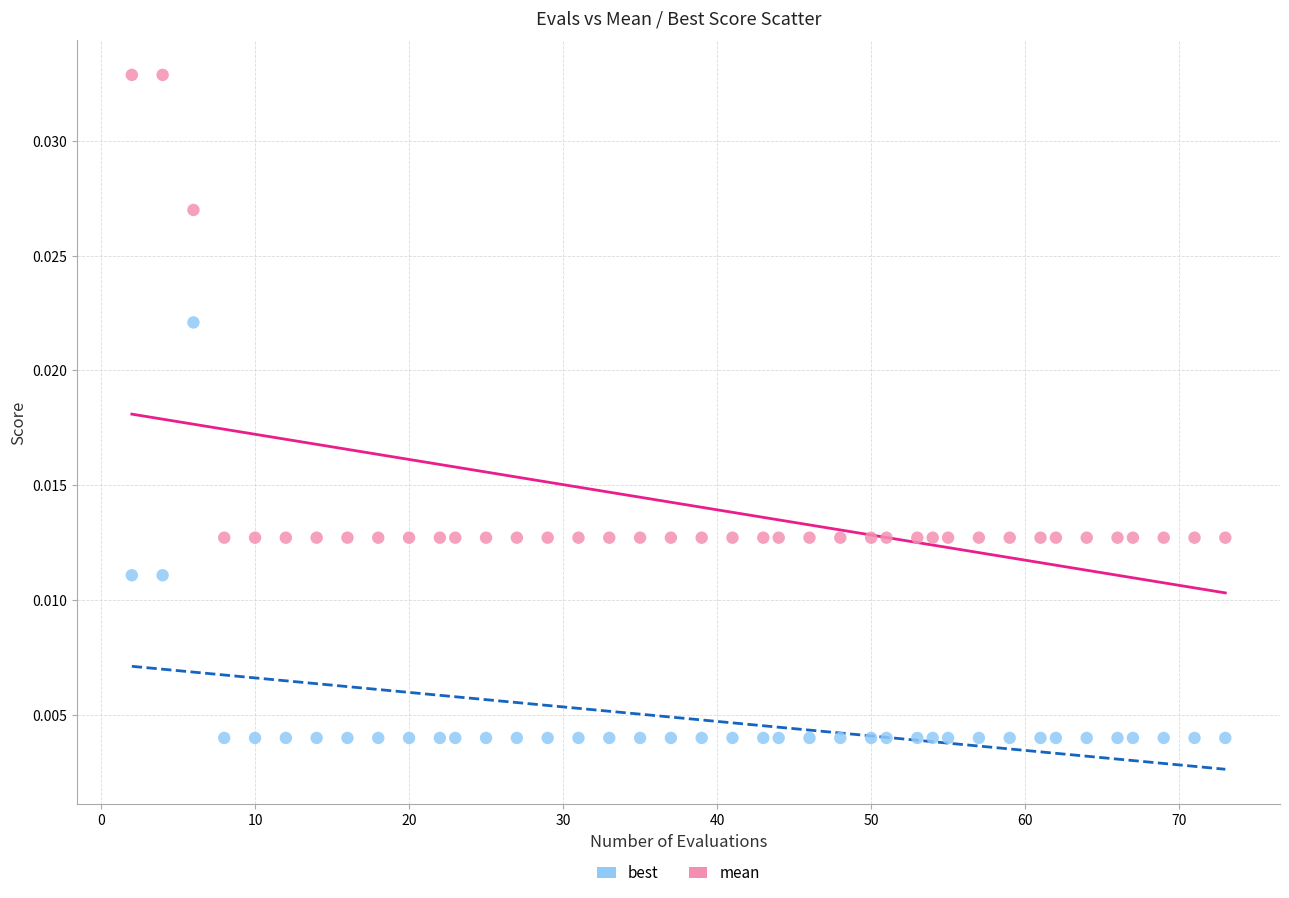

Which series contains the lowest Y value?

best